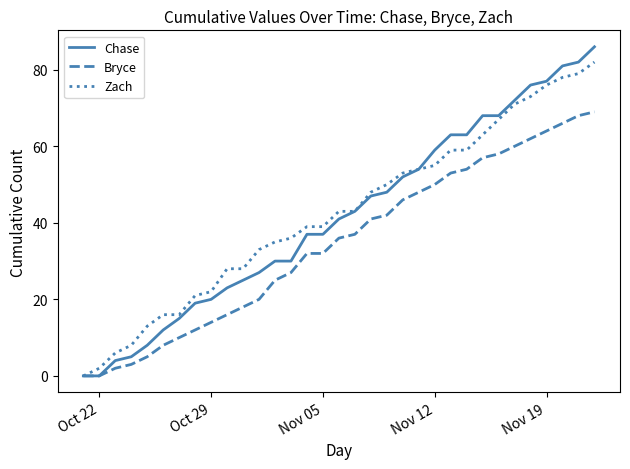

Rank the series by their maximum value, from highest to lowest.

Chase, Zach, Bryce